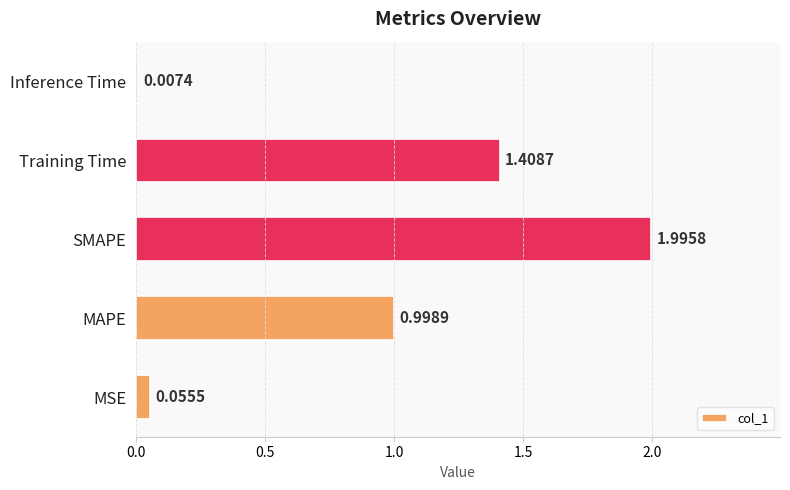

What is the change in value from MSE to Training Time?

+1.4